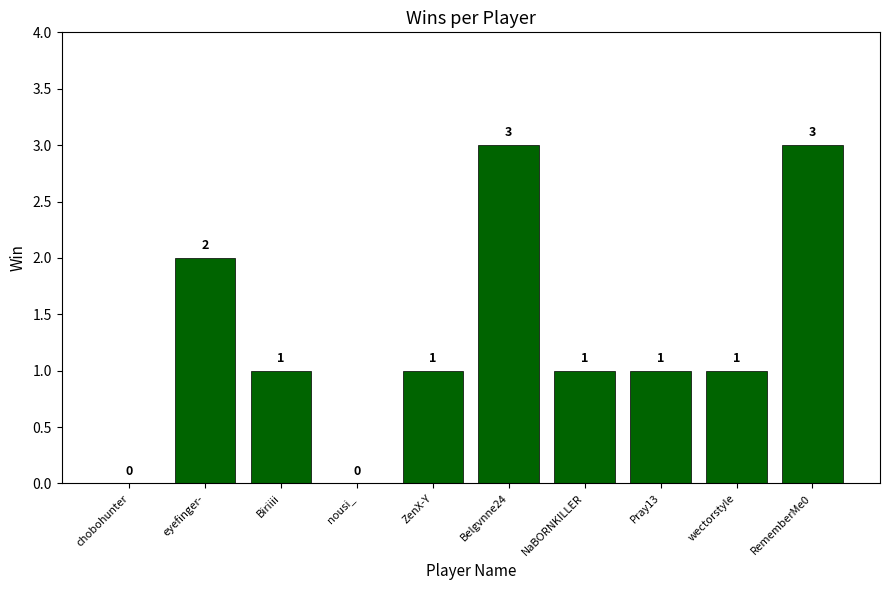

Are the bars grouped side by side (vs. stacked)?

No